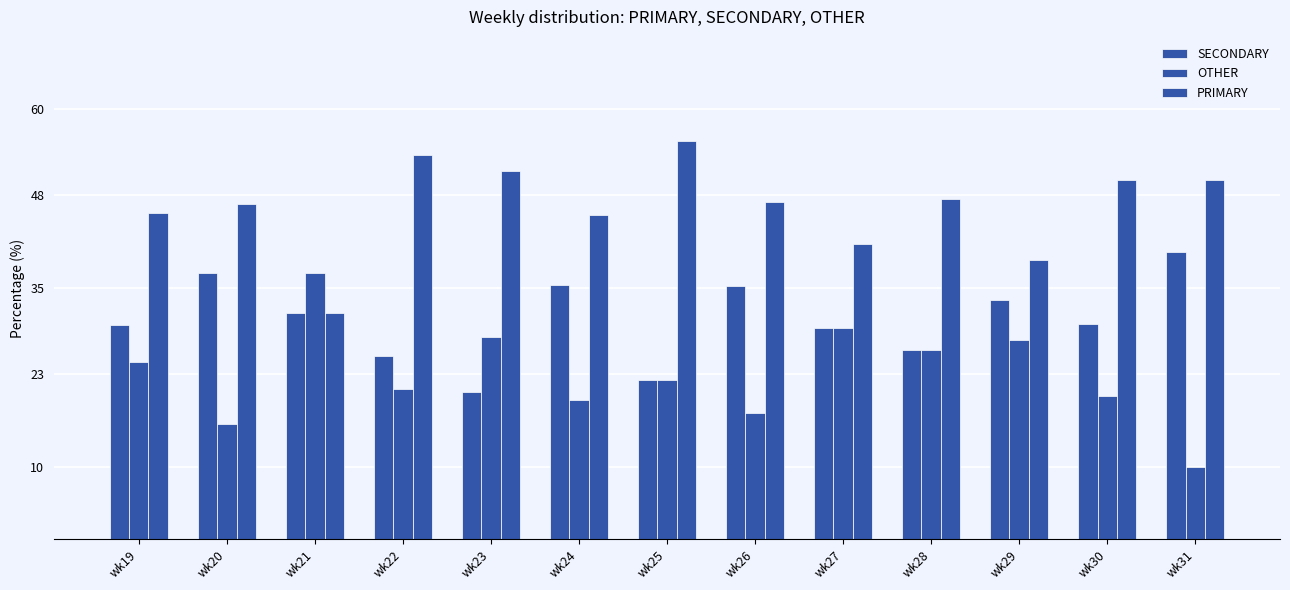

How many values in the OTHER series exceed 22?

7